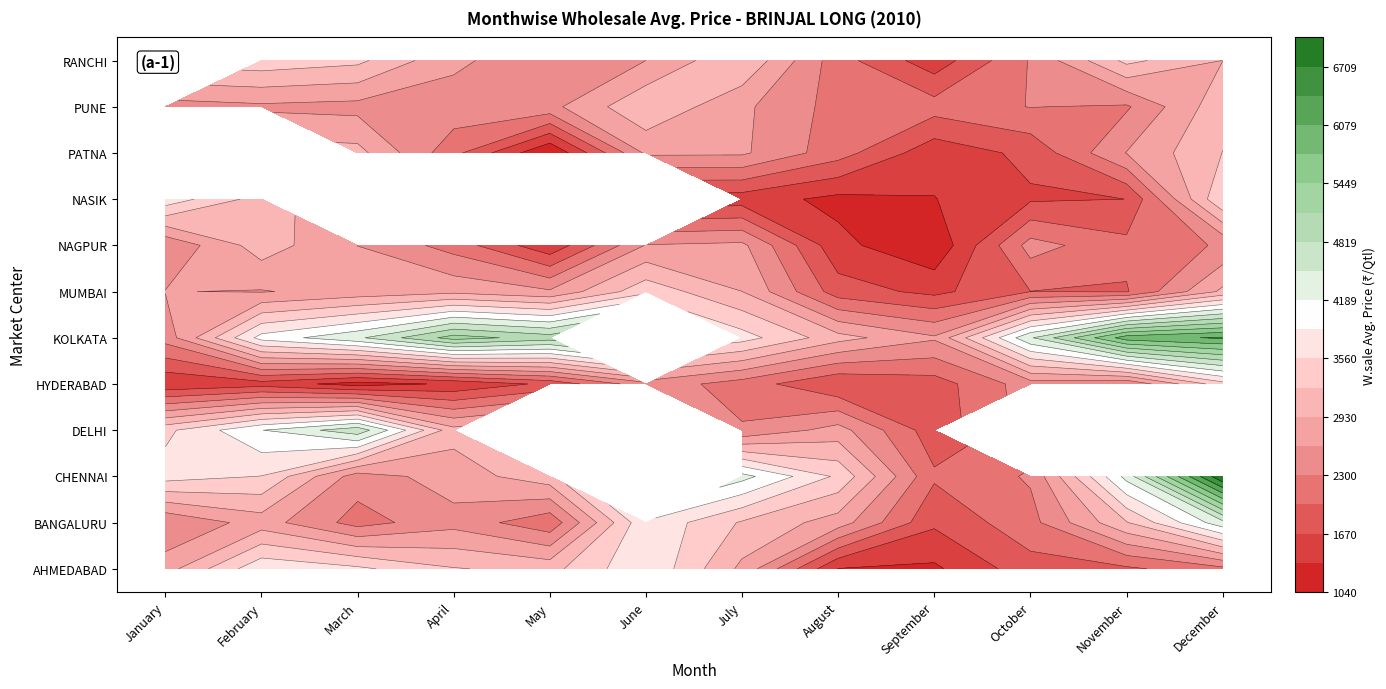

Count the number of categories in the chart.

12